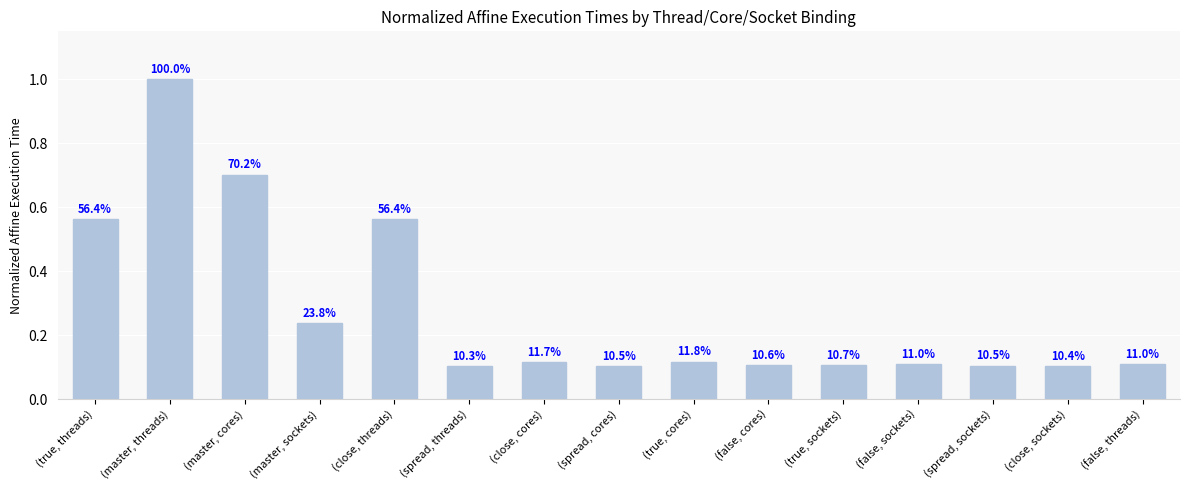

Which label corresponds to the smallest value in the chart?

(spread, threads)